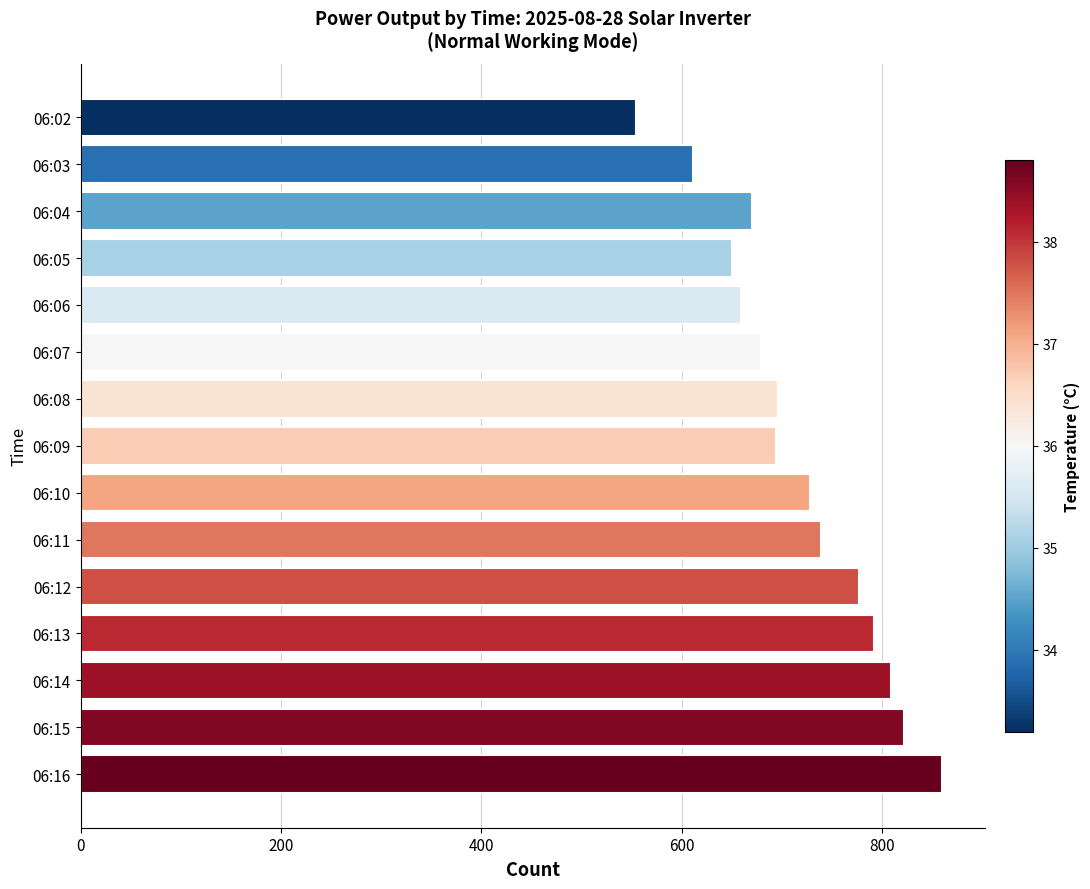

How many data points does each series have?

15